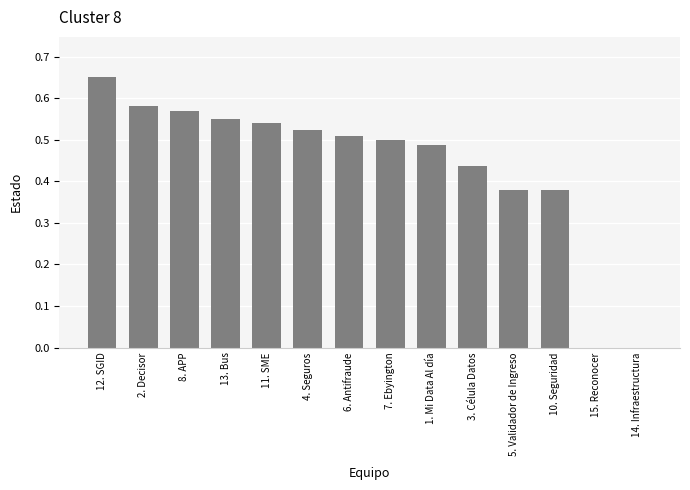

What is the change in value from 7. Ebyington to 15. Reconocer?

-0.5